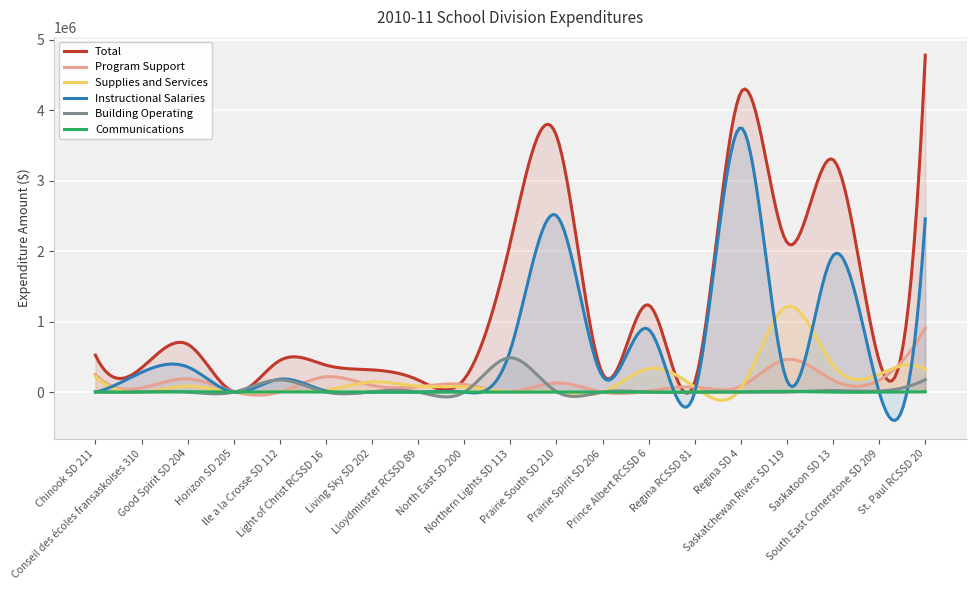

List the series in order of their peak value, lowest first.

Communications, Building Operating, Program Support, Supplies and Services, Instructional Salaries, Total